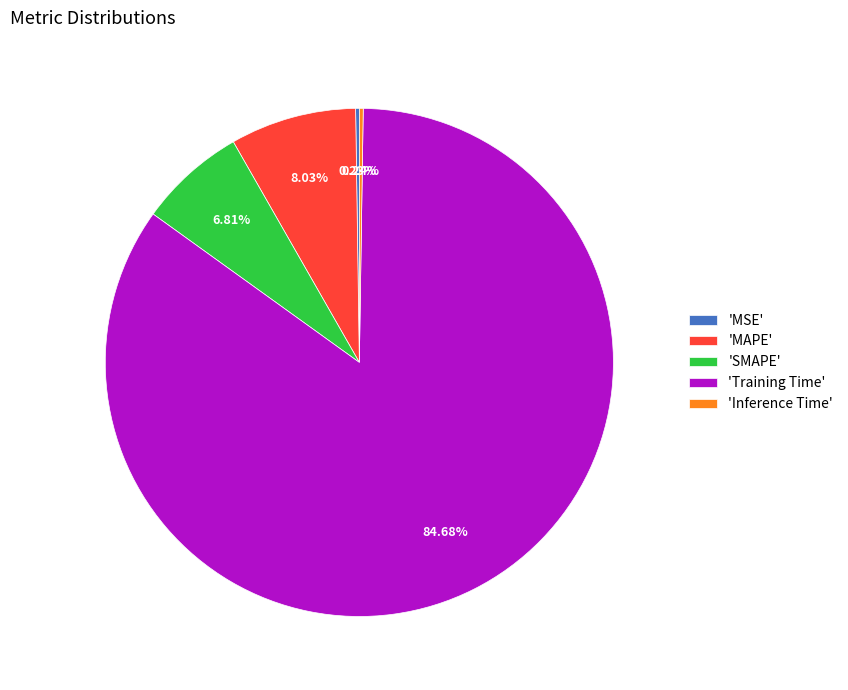

What is the majority slice?

'Training Time'